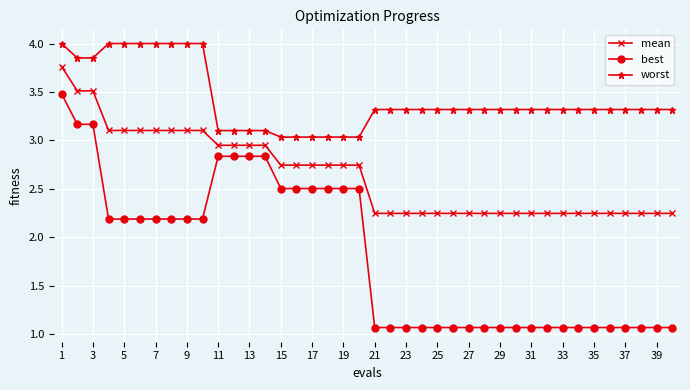

What is the sum of all mean values?

105.7